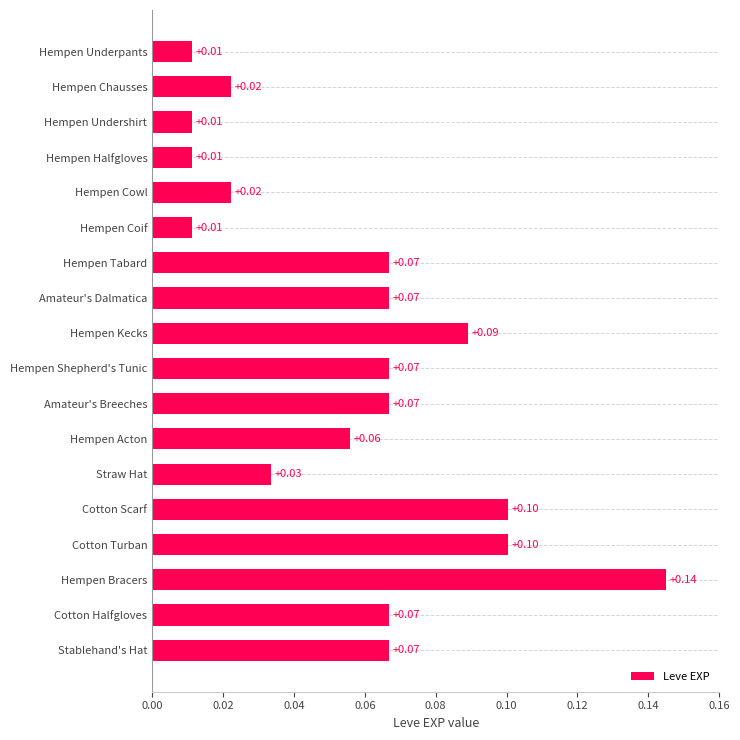

What is the change in value from Hempen Undershirt to Amateur's Breeches?

+0.1